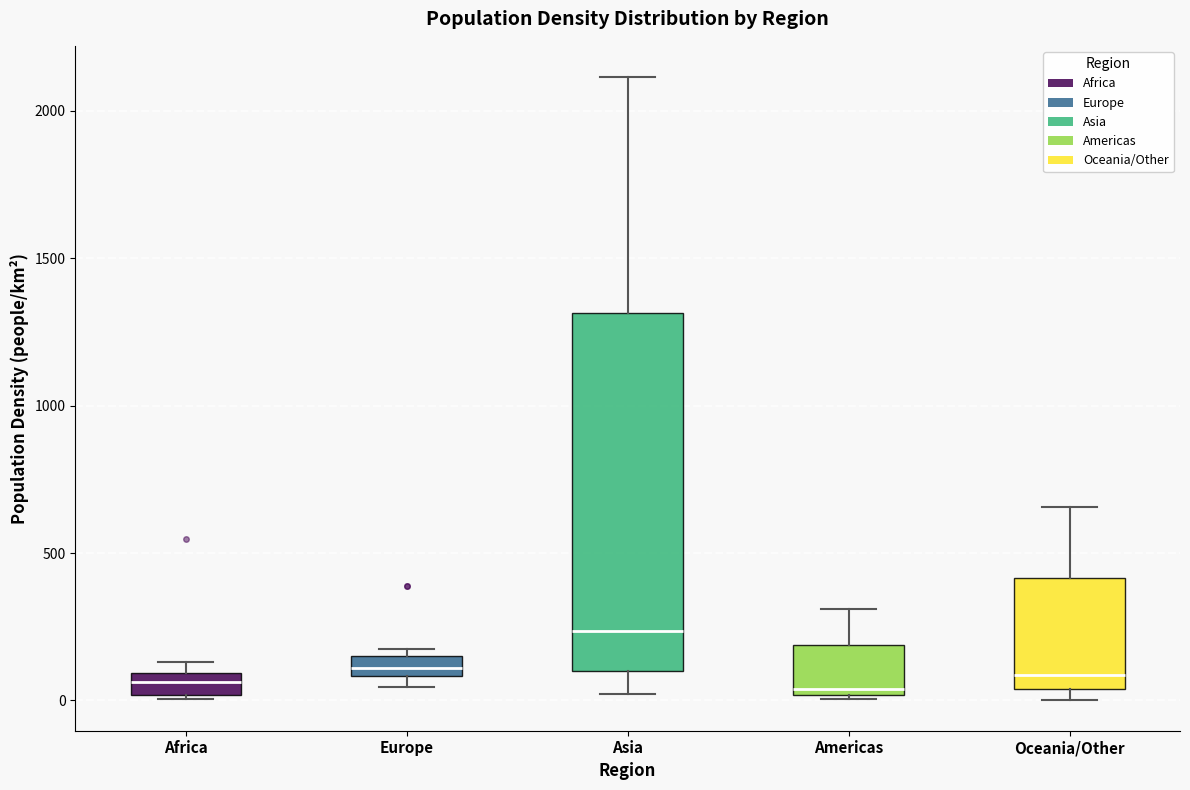

Where is the upper edge of the box for Oceania/Other on the y-axis? The values are not printed on the chart, so give them approximately, as read against the axis.

400